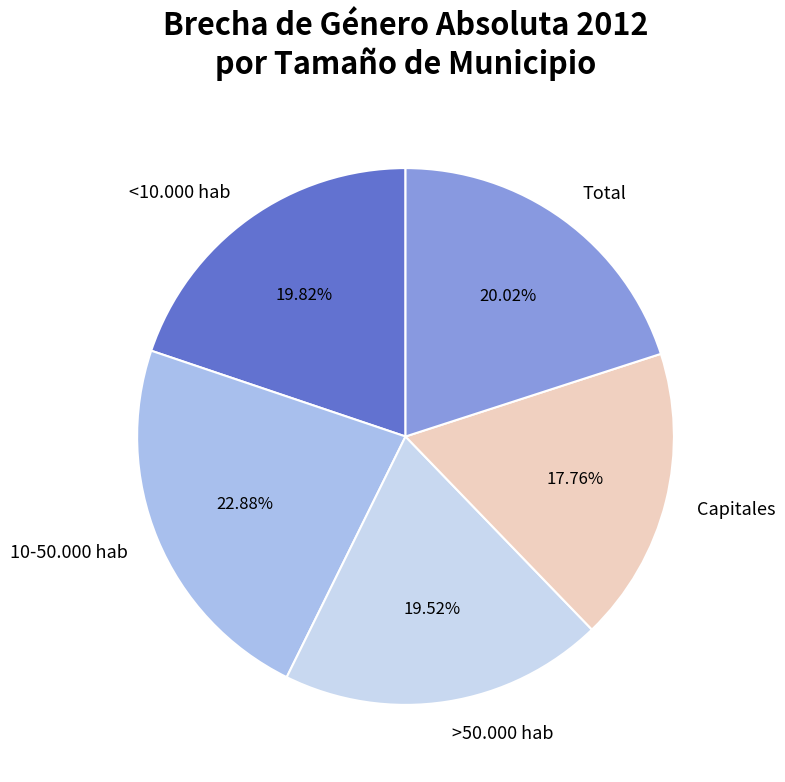

To the nearest percent, what percentage of the pie is >50.000 hab?

20%